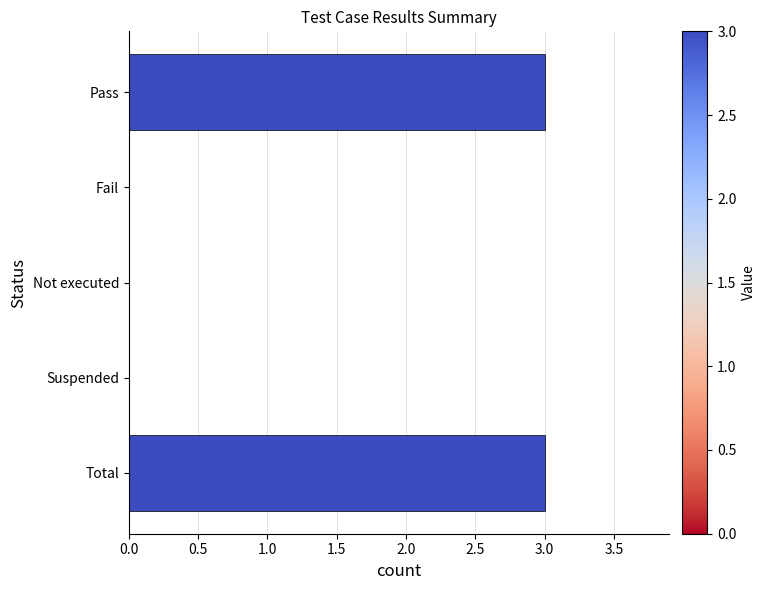

Between Pass and Fail, which is larger?

Pass